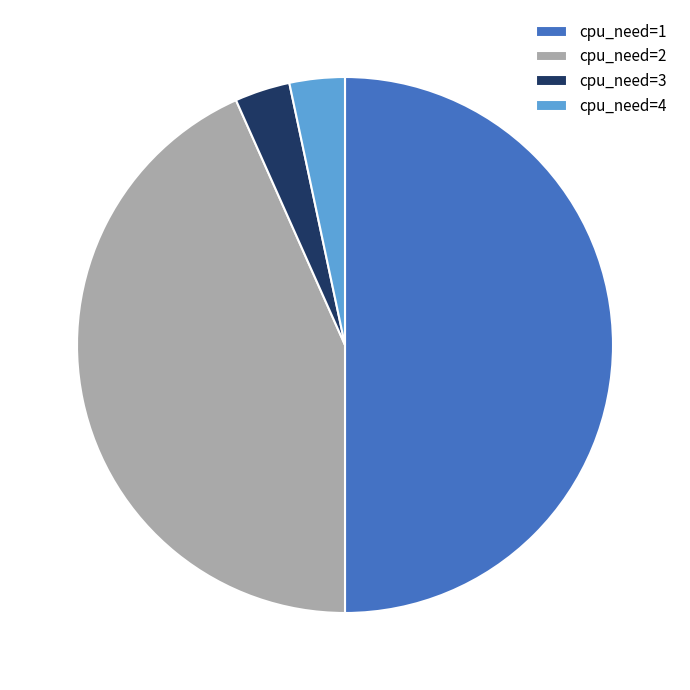

Does cpu_need=2 account for over 50% of the chart?

No